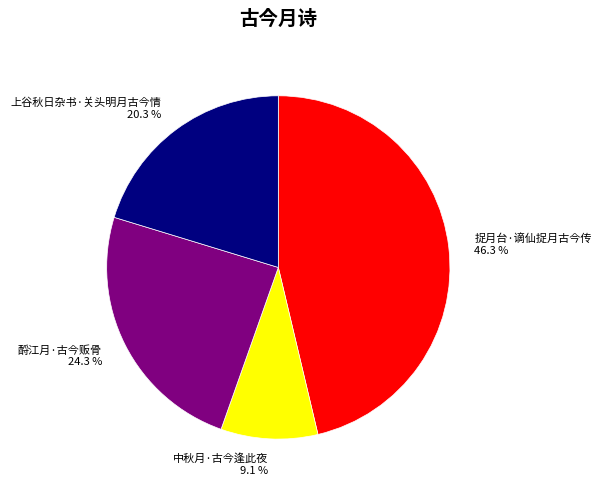

Which category has the biggest portion of the pie?

捉月台·谪仙捉月古今传